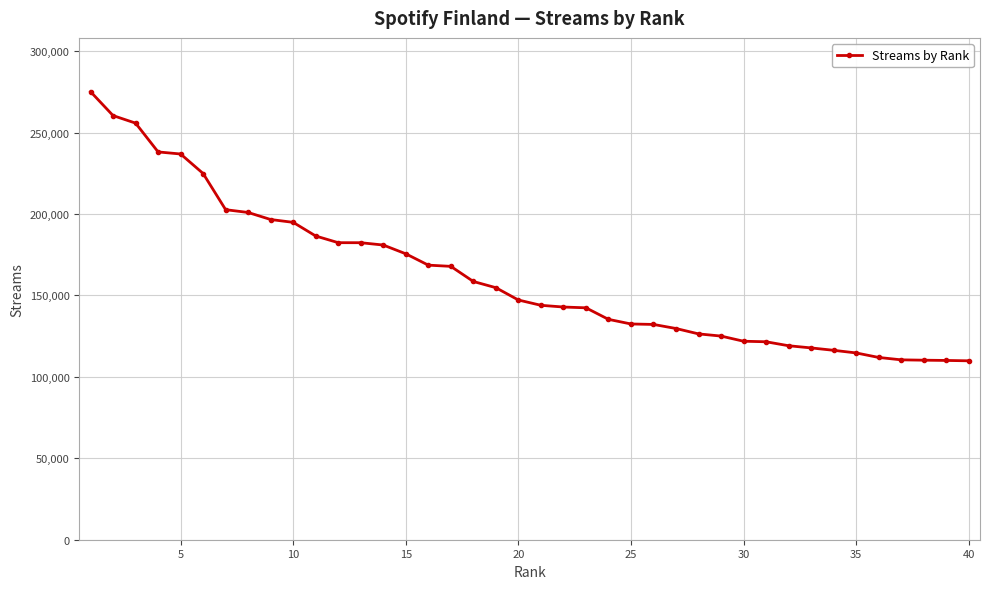

What is the minimum value shown in the chart?

109843